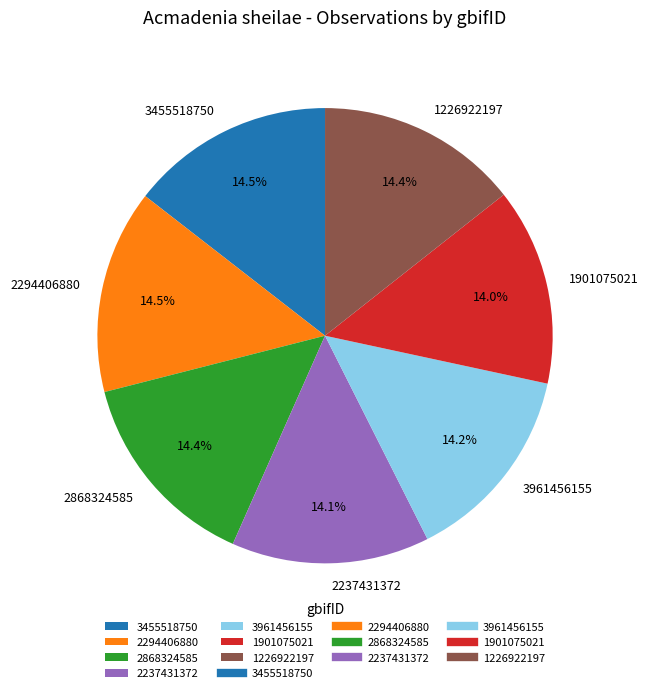

What percentage is the 1226922197 slice, to the nearest percent?

14%